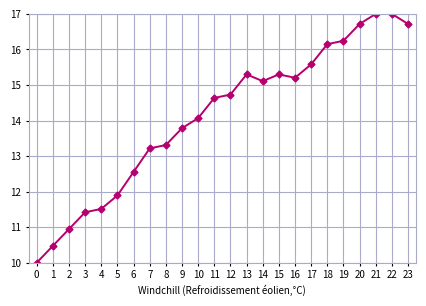

What is the sum of the values at 9 and 12?

28.5